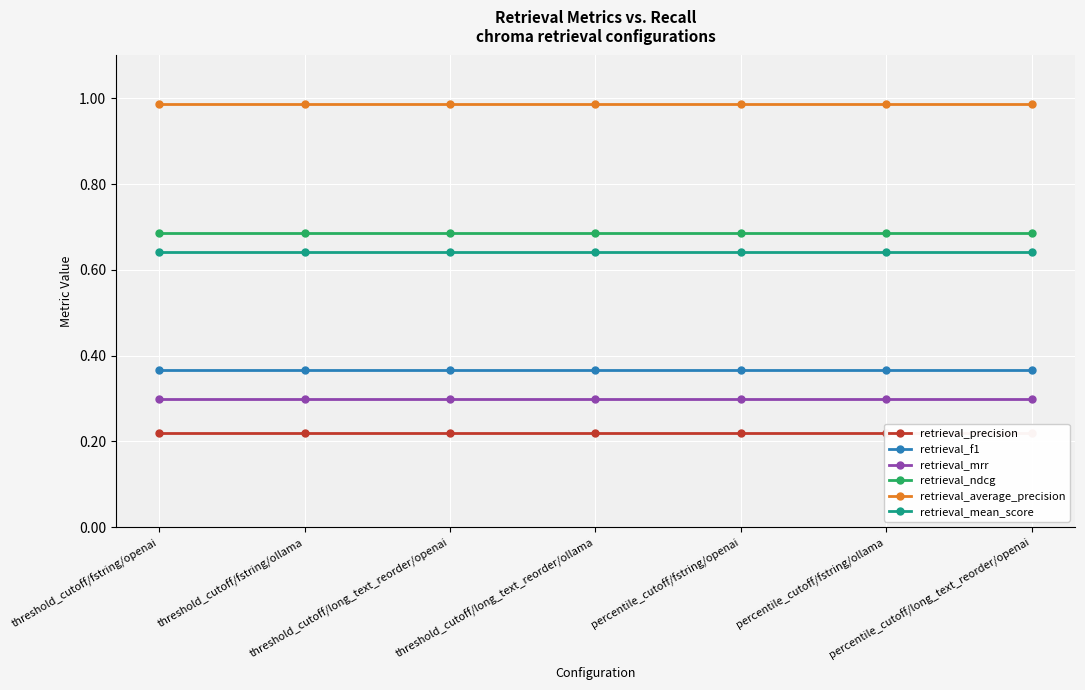

List the labels in order of retrieval_mrr value, largest first.

threshold_cutoff/fstring/openai, threshold_cutoff/fstring/ollama, threshold_cutoff/long_text_reorder/openai, threshold_cutoff/long_text_reorder/ollama, percentile_cutoff/fstring/openai, percentile_cutoff/fstring/ollama, percentile_cutoff/long_text_reorder/openai